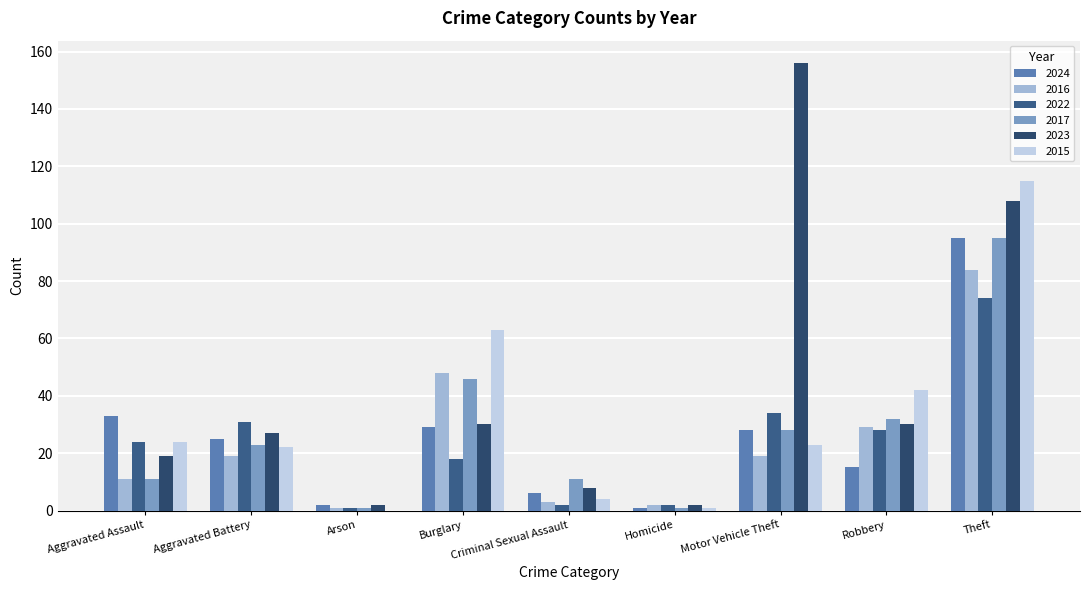

What is the label of the 2nd bar from the left?

Aggravated Battery